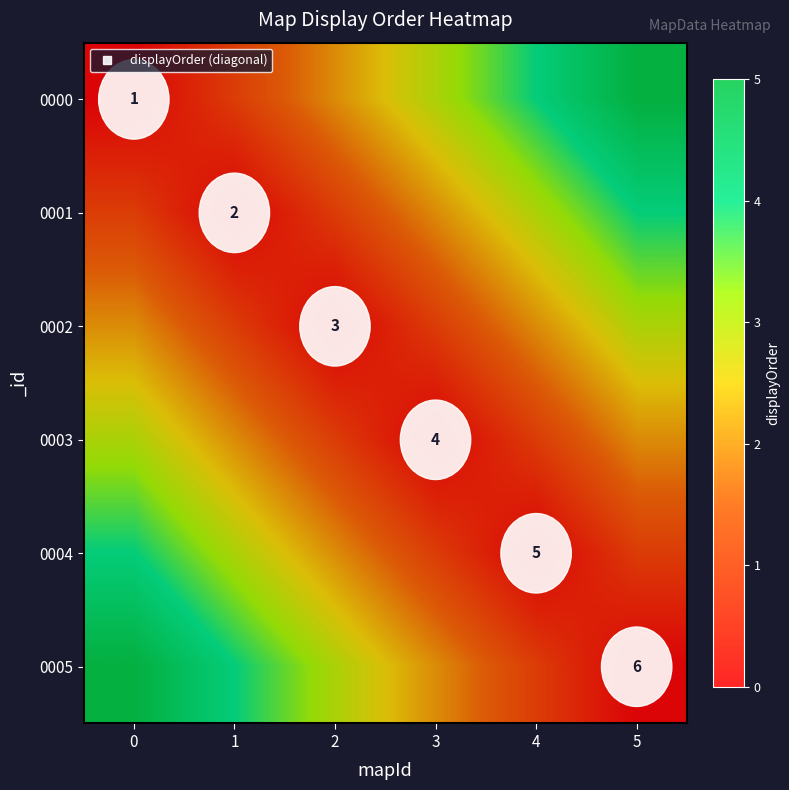

Which has a higher value, 0 or 5?

5